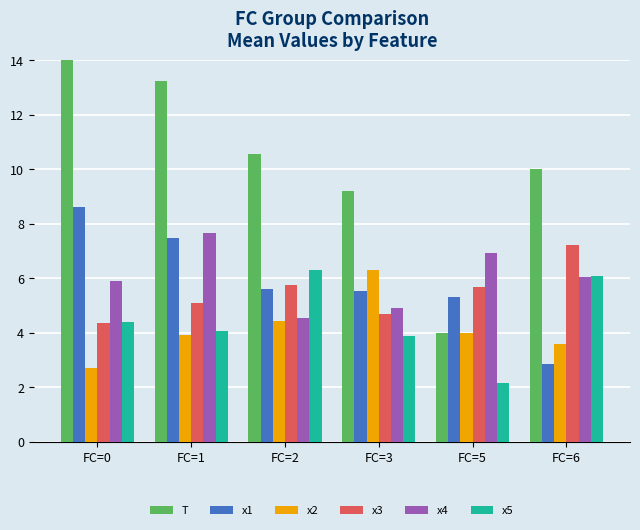

What is the total value across all series at FC=0?

45.0